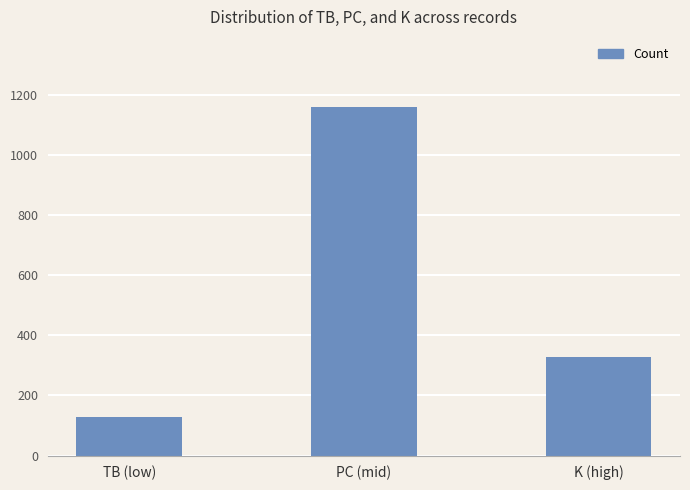

Reading left to right, list all the values displayed in this chart.

129	1160	327